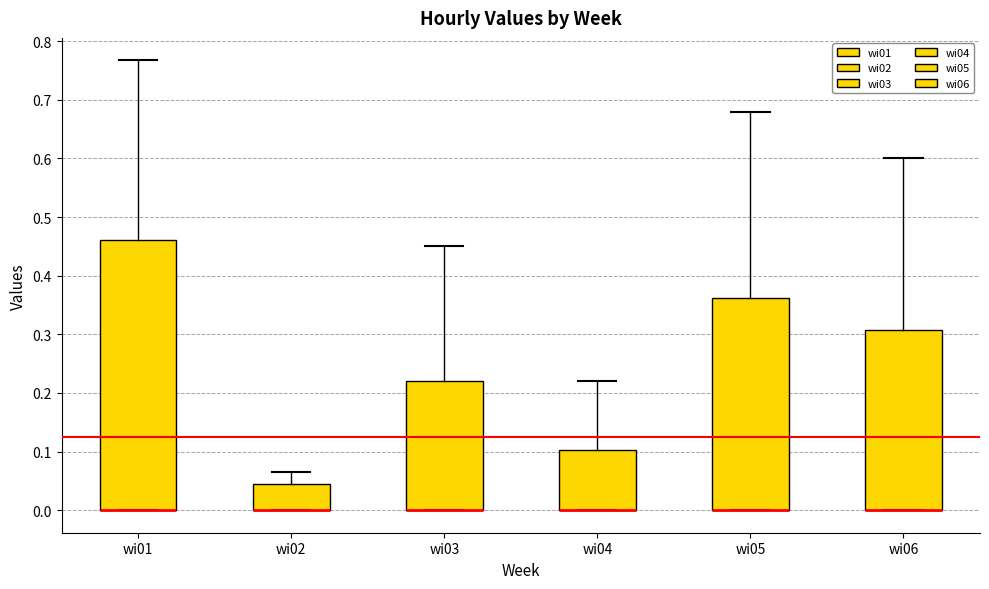

Reading left to right, read every box against the y-axis: the position of its median line, the range the box covers, and the ends of its whiskers. The values are not printed on the chart, so give them approximately, as read against the axis.

wi01: median 0.00 (drawn on the box's lower edge), box 0.00 to 0.46, whiskers 0.00 to 0.77
wi02: median 0.00 (drawn on the box's lower edge), box 0.00 to 0.05, whiskers 0.00 to 0.07
wi03: median 0.00 (drawn on the box's lower edge), box 0.00 to 0.22, whiskers 0.00 to 0.45
wi04: median 0.00 (drawn on the box's lower edge), box 0.00 to 0.10, whiskers 0.00 to 0.22
wi05: median 0.00 (drawn on the box's lower edge), box 0.00 to 0.36, whiskers 0.00 to 0.68
wi06: median 0.00 (drawn on the box's lower edge), box 0.00 to 0.31, whiskers 0.00 to 0.60